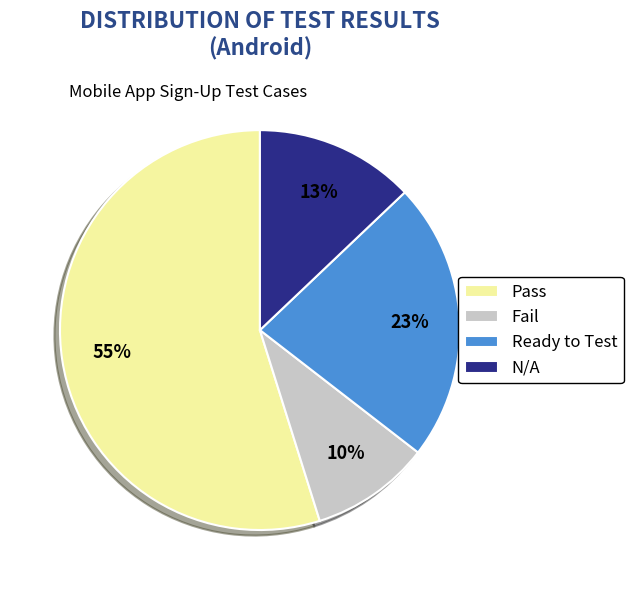

Does any single category account for the majority?

Yes